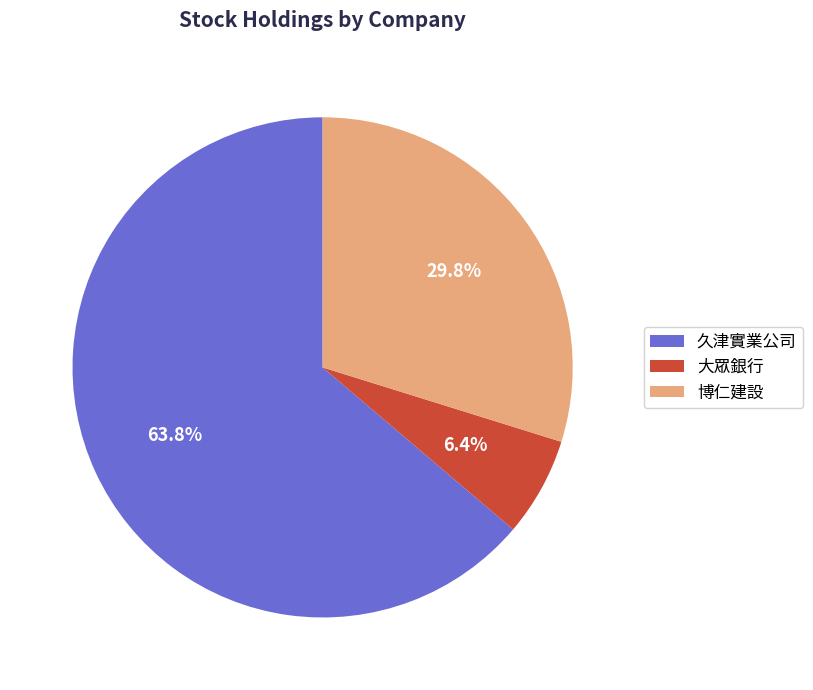

The 久津實業公司 slice represents 77% of the pie. True or false?

False